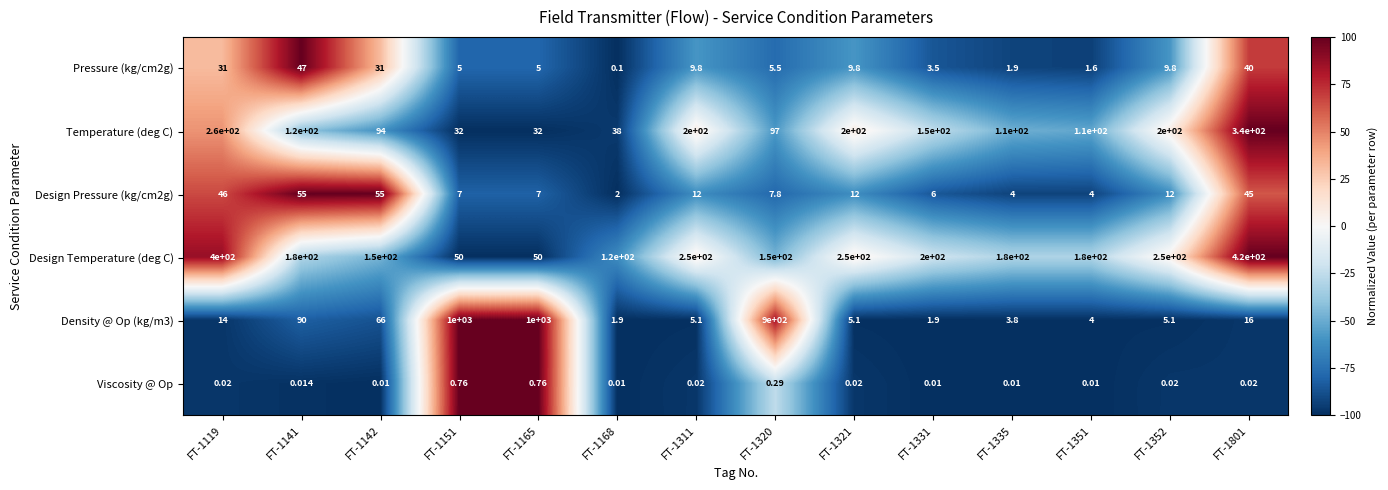

Which series changed the most between FT-1351 and FT-1801?

Design Temperature (deg C)